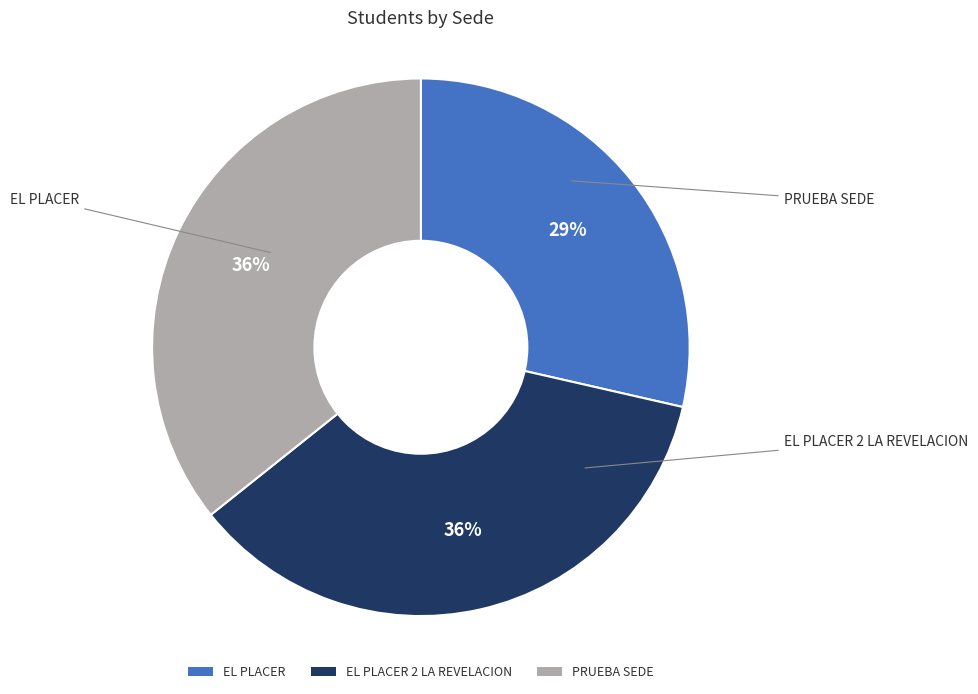

Which slice is the smallest?

EL PLACER